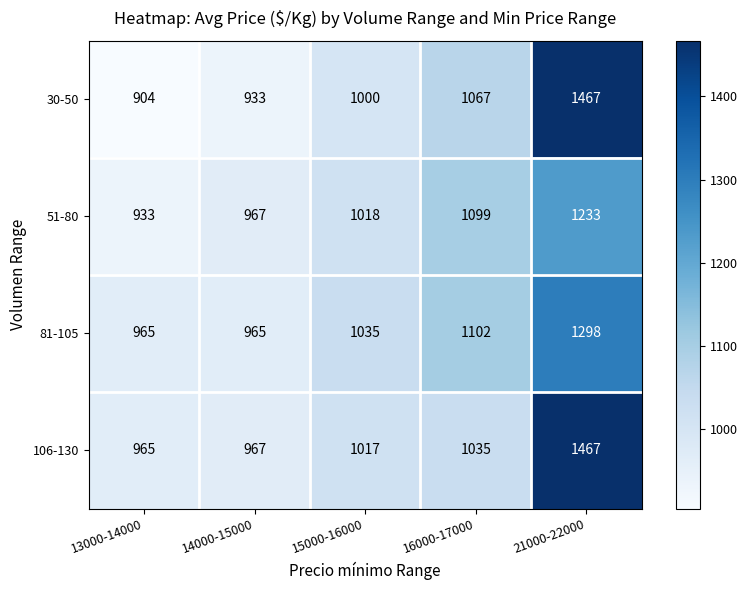

Which category has the lowest value across all series?

13000-14000